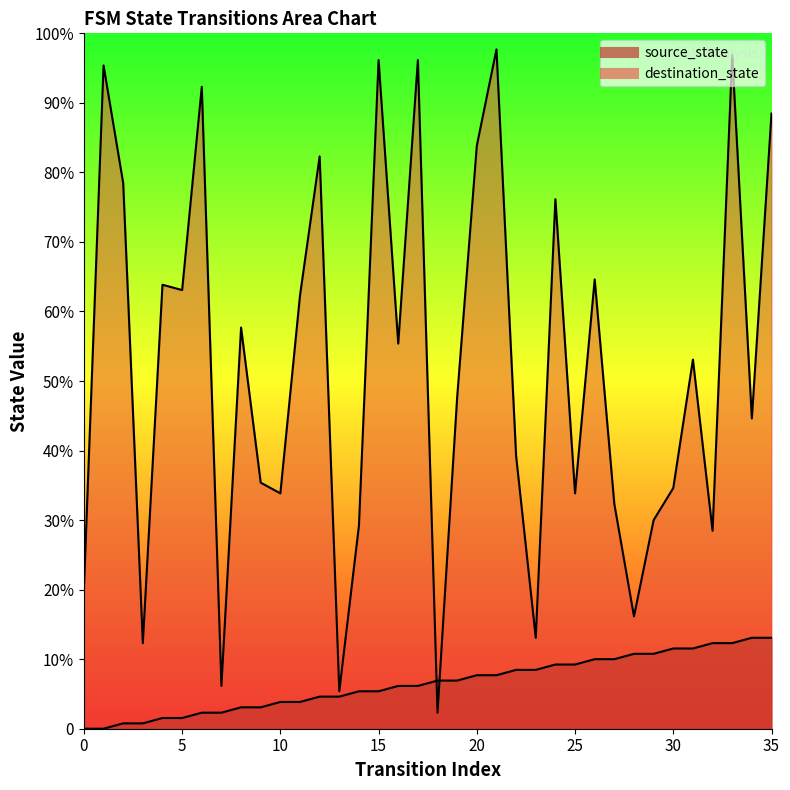

Reading right to left, transcribe all the data shown in this chart.

source_state: 35=17	34=17	33=16	32=16	31=15	30=15	29=14	28=14	27=13	26=13	25=12	24=12	23=11	22=11	21=10	20=10	19=9	18=9	17=8	16=8	15=7	14=7	13=6	12=6	11=5	10=5	9=4	8=4	7=3	6=3	5=2	4=2	3=1	2=1	1=0	0=0
destination_state: 35=115	34=58	33=126	32=37	31=69	30=45	29=39	28=21	27=42	26=84	25=44	24=99	23=17	22=51	21=127	20=109	19=62	18=3	17=125	16=72	15=125	14=38	13=7	12=107	11=81	10=44	9=46	8=75	7=8	6=120	5=82	4=83	3=16	2=102	1=124	0=26